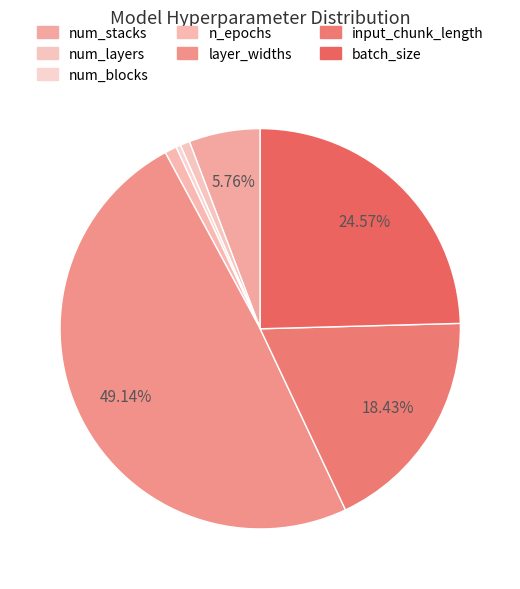

Rank the categories by value from lowest to highest.

num_blocks, num_layers, n_epochs, num_stacks, input_chunk_length, batch_size, layer_widths